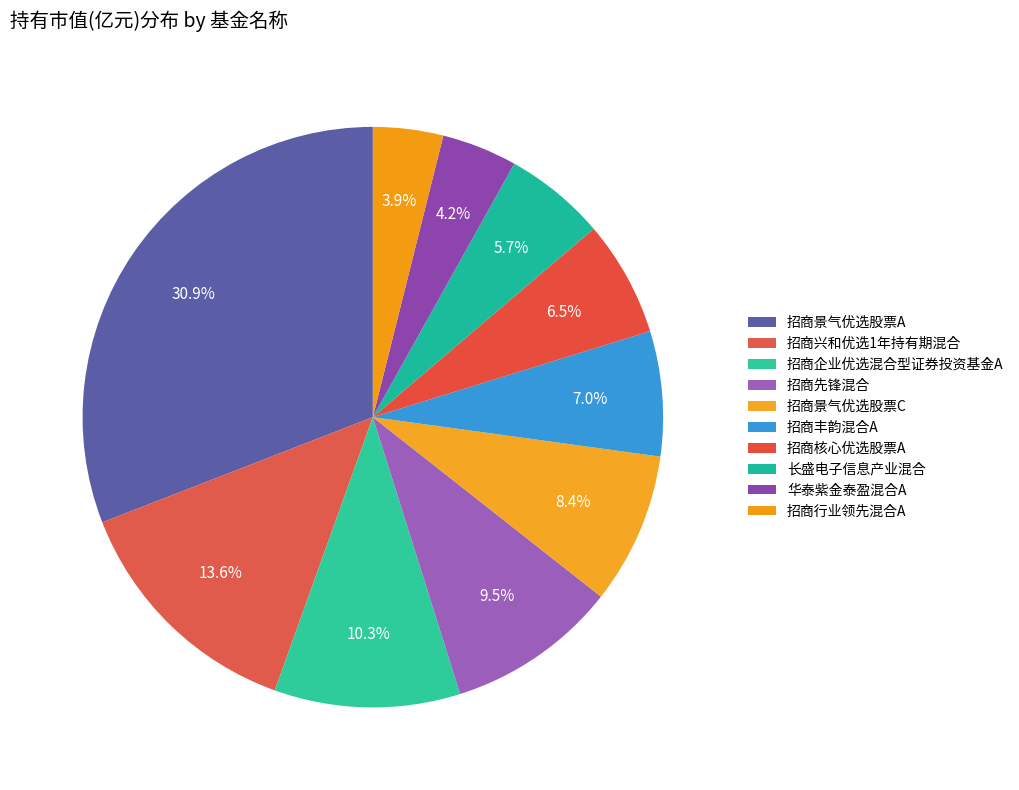

Count the number of slices in the pie.

10